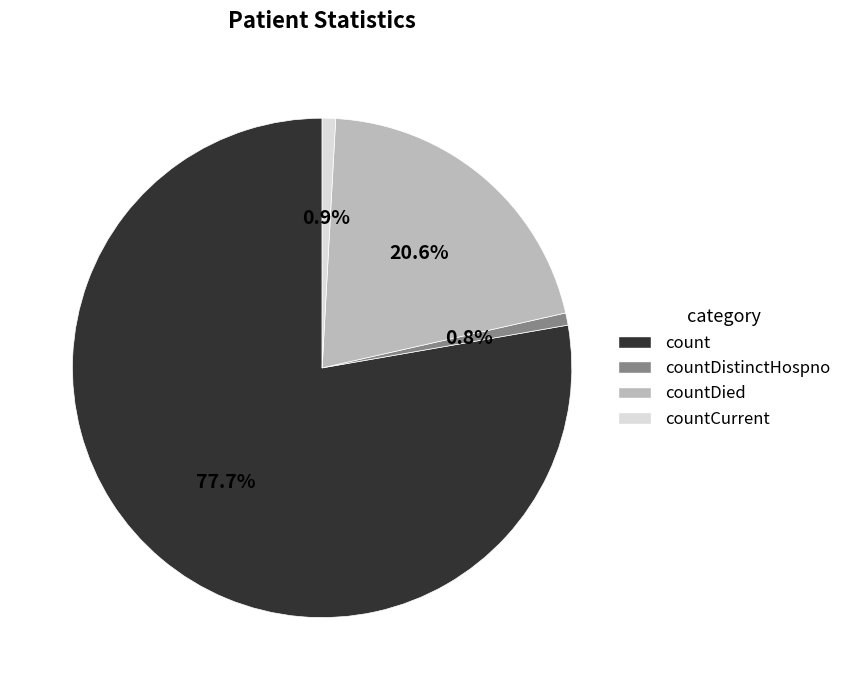

Is there any slice that represents more than half of the pie?

Yes